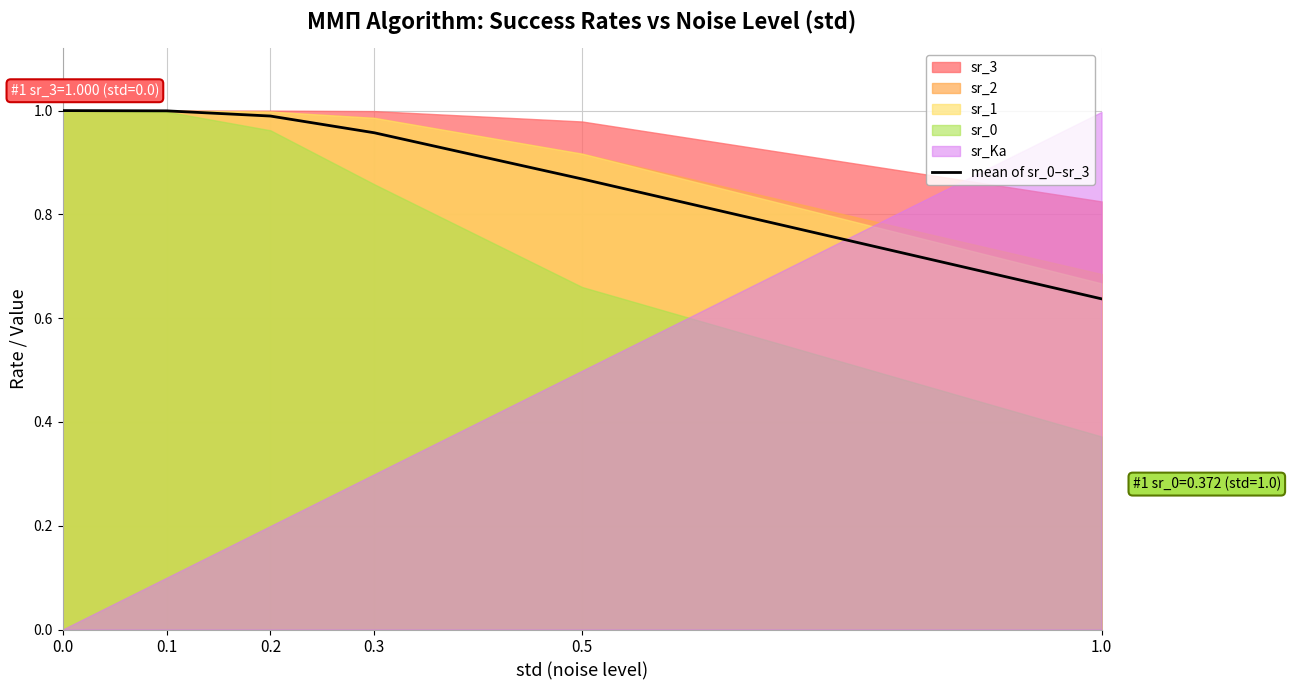

How many lines are shown in the chart?

1